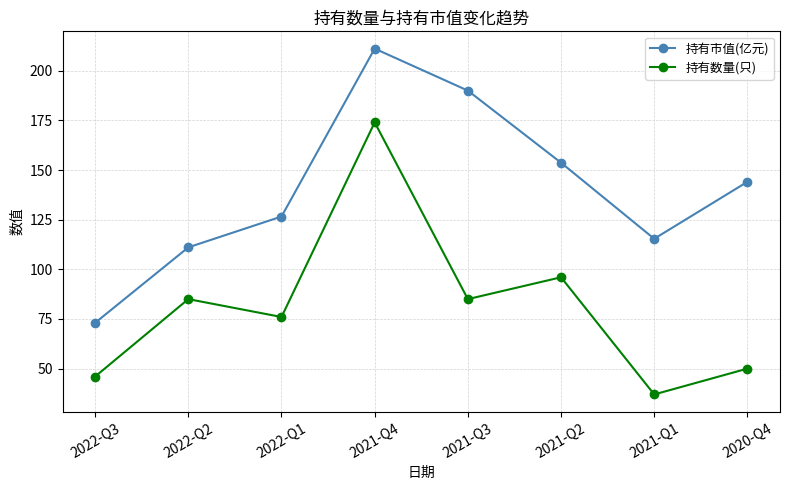

True or false: 持有数量(只) and 持有市值(亿元) intersect in this chart.

False